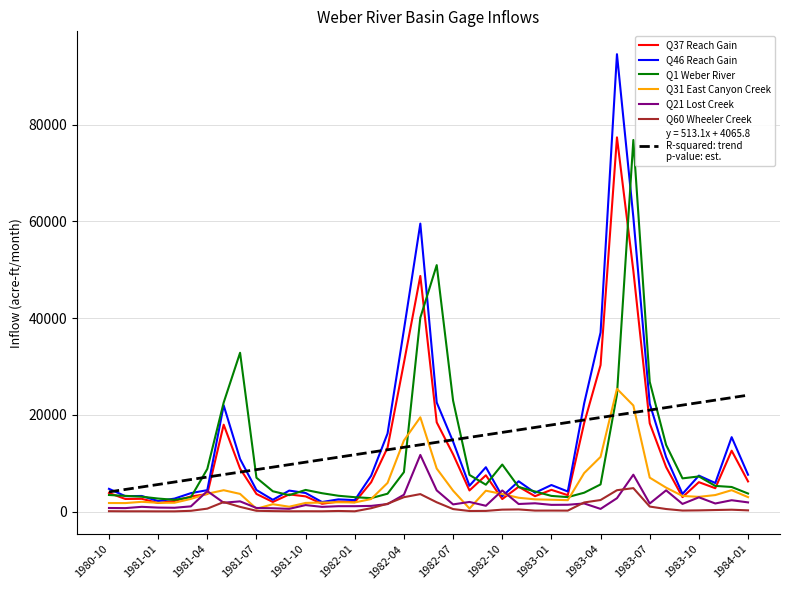

How many lines are shown in the chart?

7